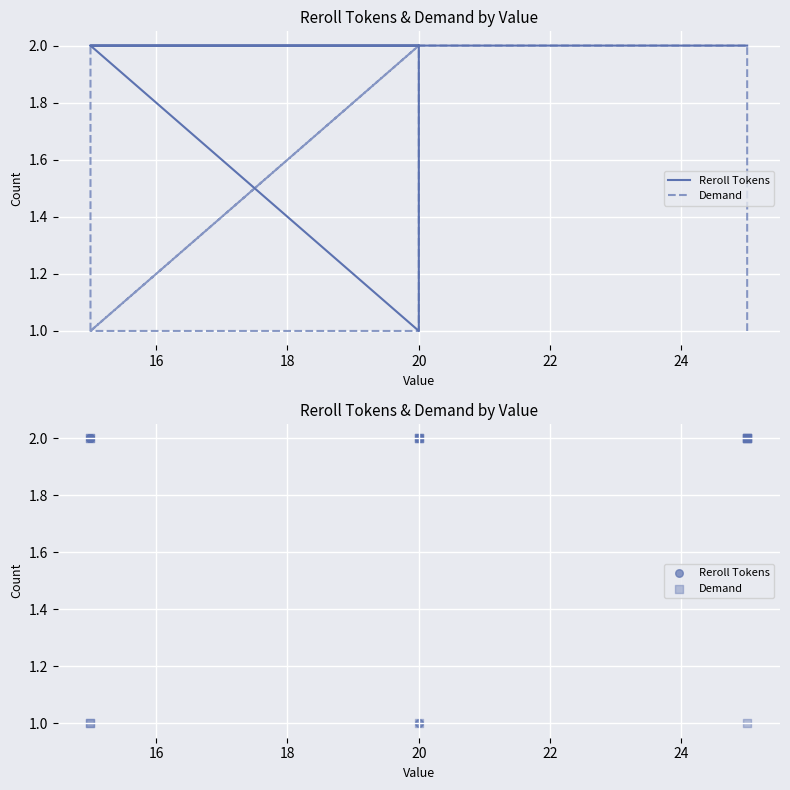

At how many categories does at least one series exceed 1?

13